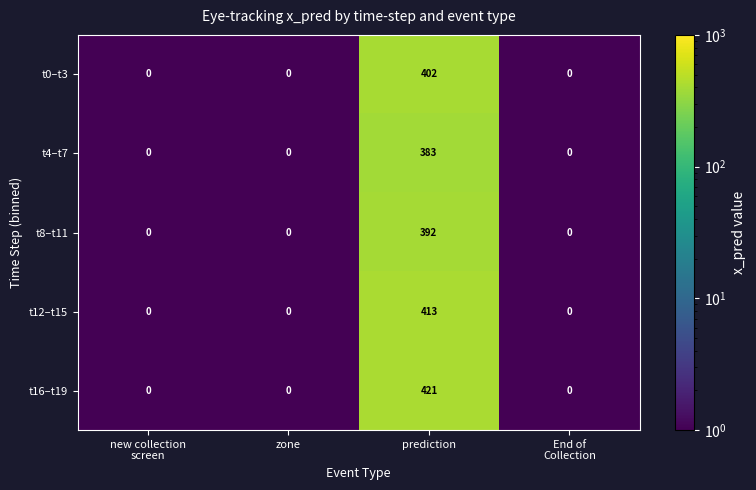

What is the maximum value shown in the chart?

421